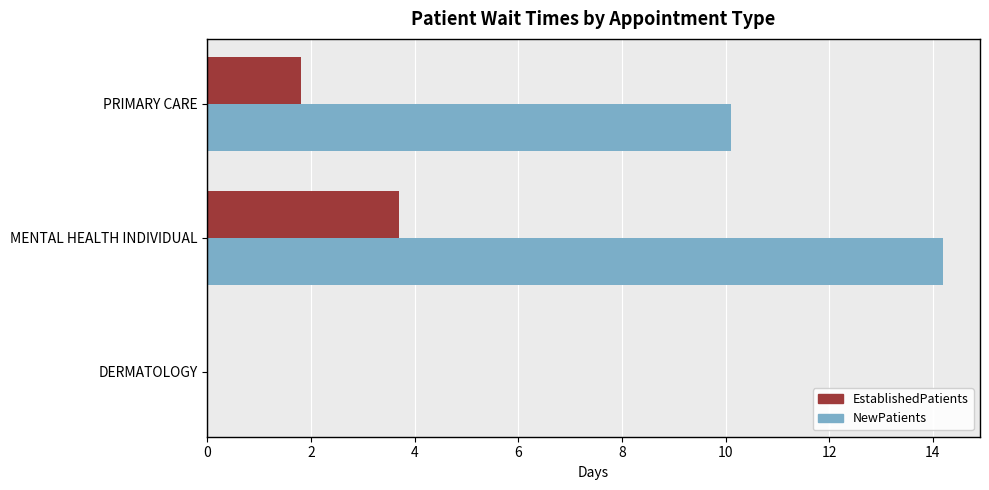

At which label is NewPatients closest to 7?

PRIMARY CARE